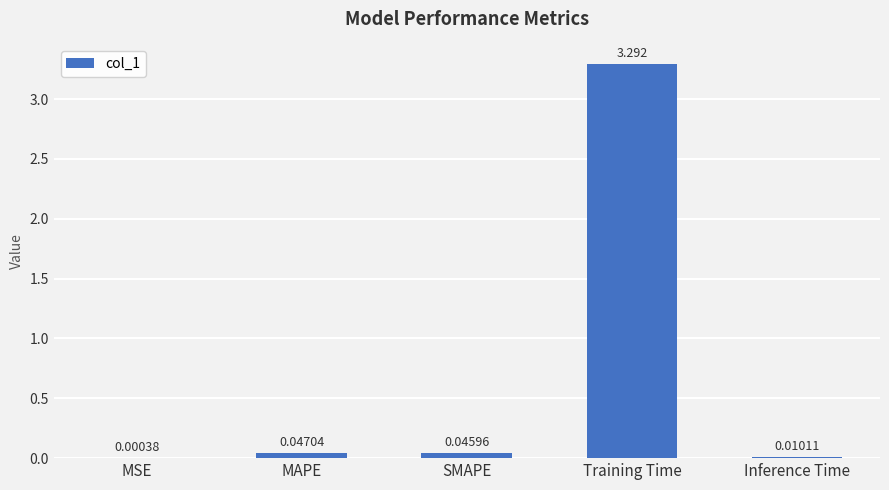

Which label corresponds to the largest value in the chart?

Training Time